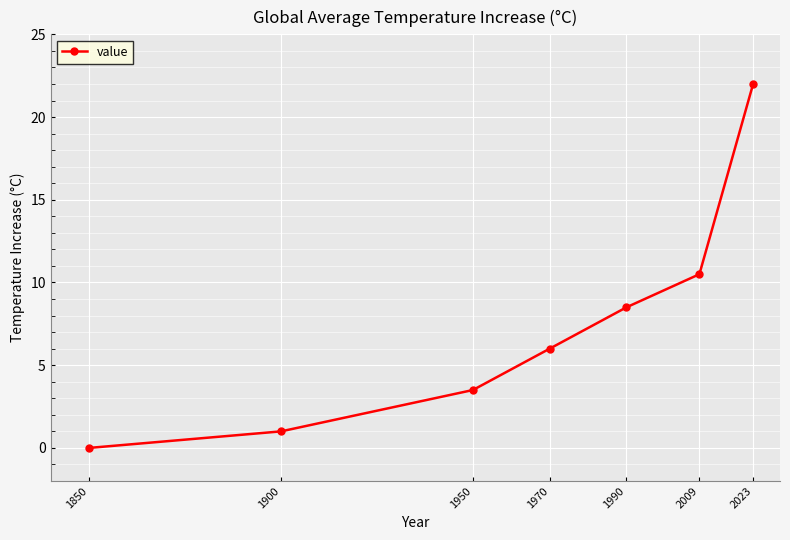

List the labels in order of value, largest first.

2023, 2009, 1990, 1970, 1950, 1900, 1850